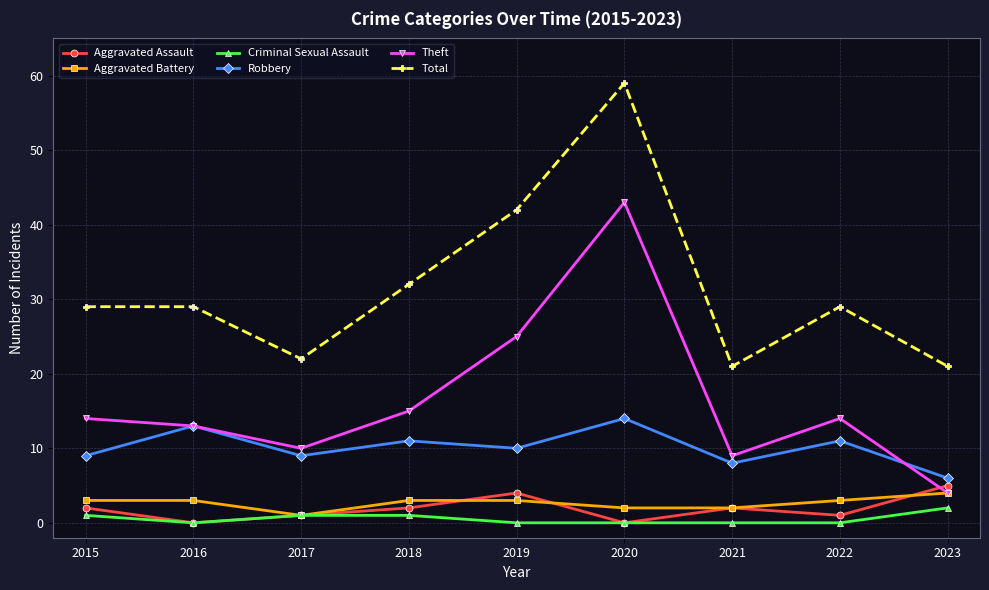

What is the difference between the second highest and second lowest values in the Robbery series?

5